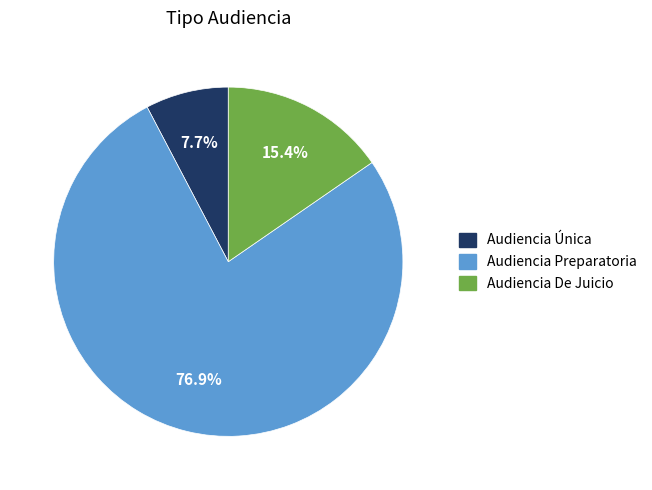

What is the ratio of the value at Audiencia De Juicio to the value at Audiencia Única?

2.0